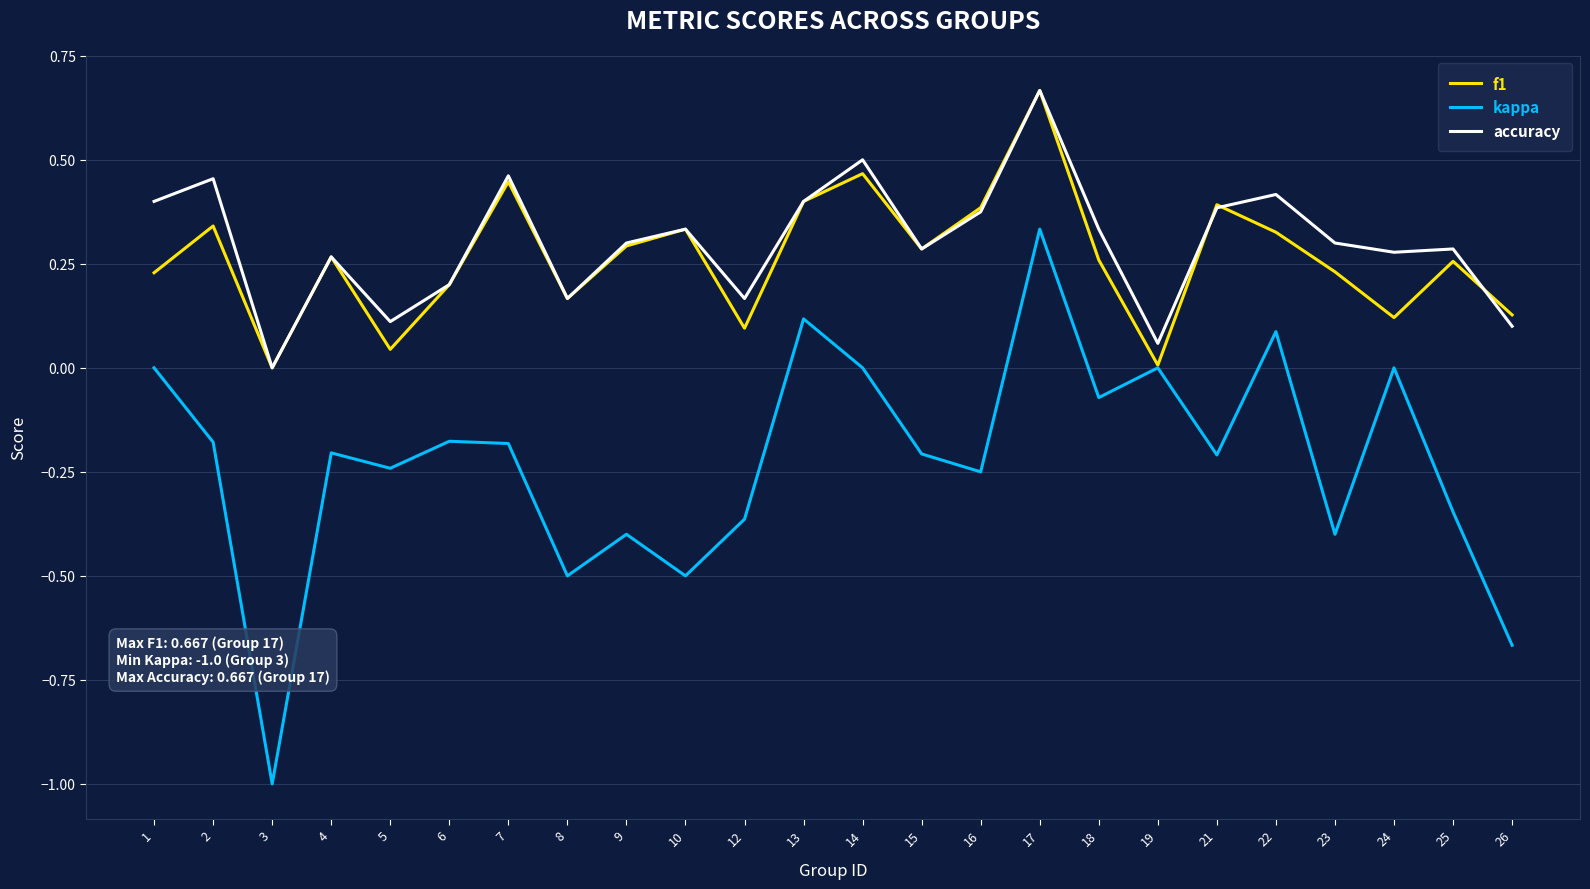

At which category does the chart reach its peak across all series?

17